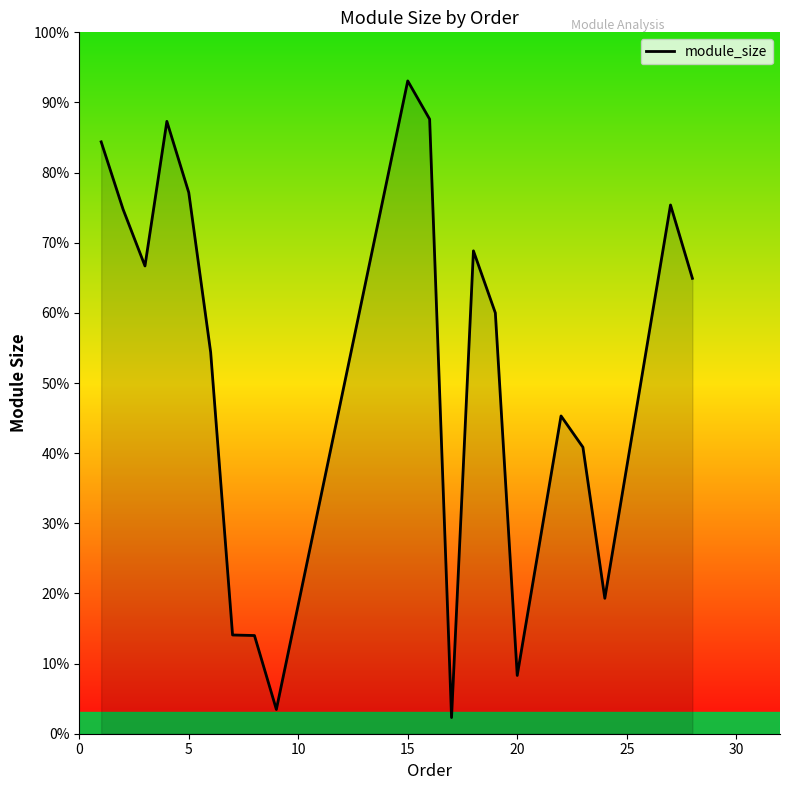

Does the chart display data point markers on the line(s)?

No